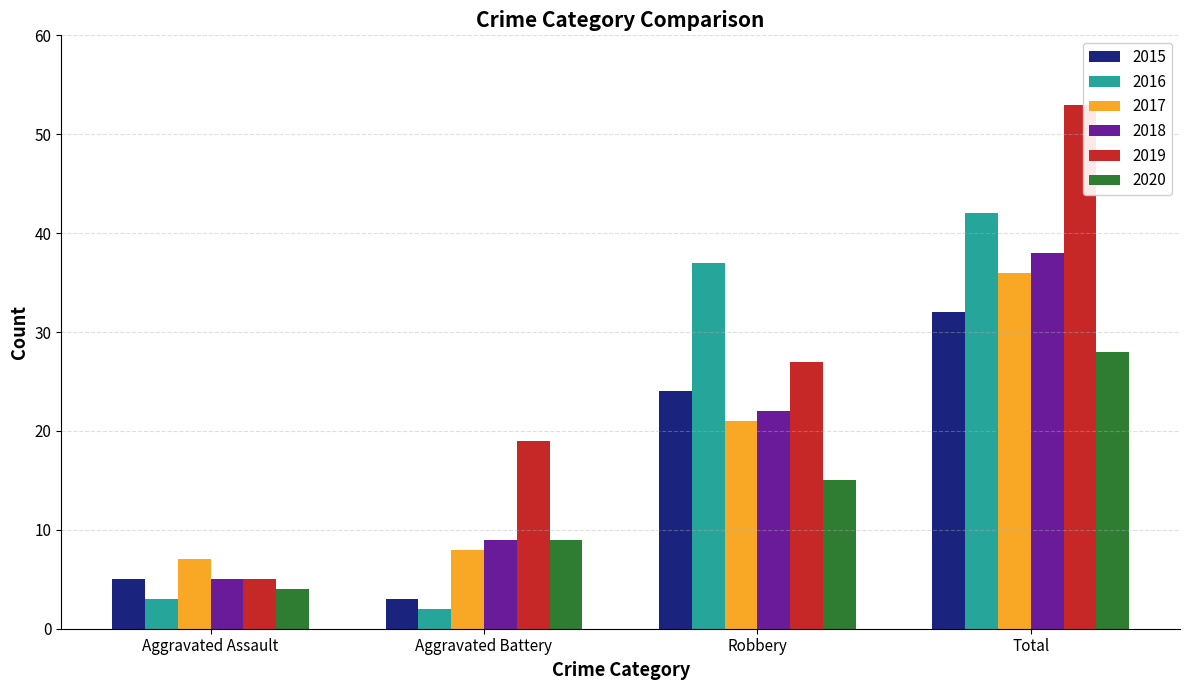

How many bars are there in total?

24